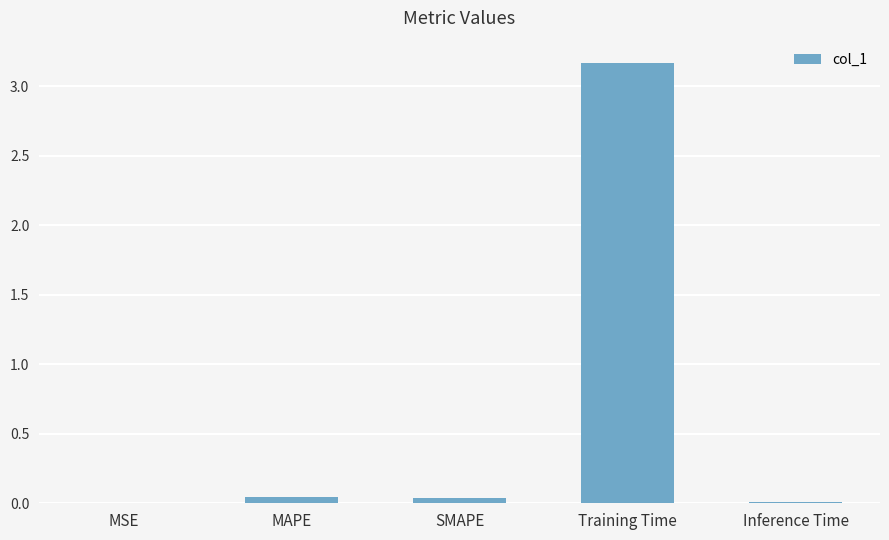

What is the sum of the values at Inference Time and Training Time?

3.2